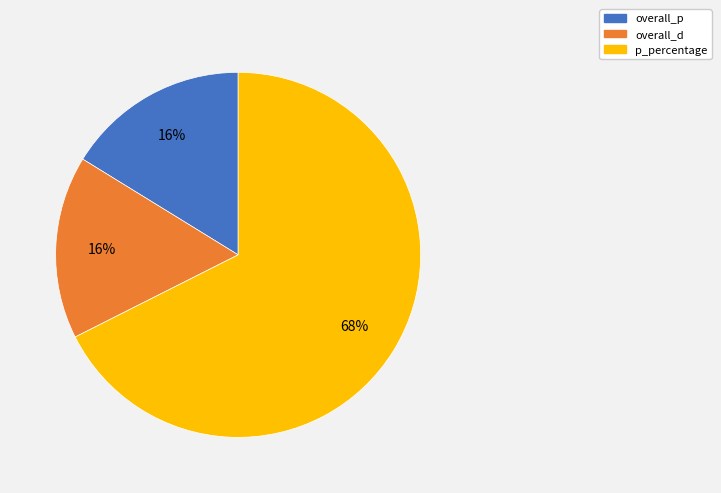

How many segments does this pie chart have?

3